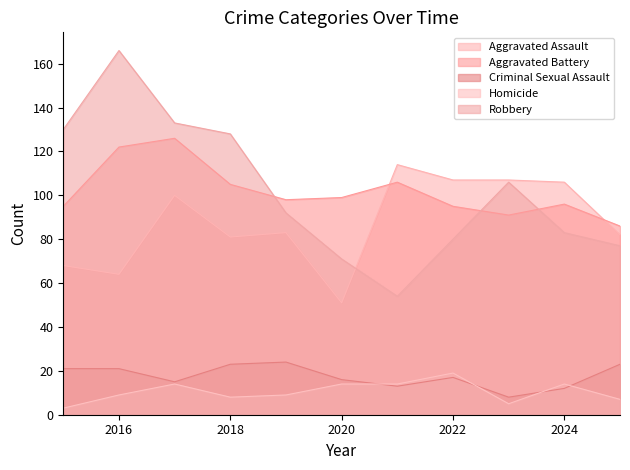

At which category is the sum across all series the highest?

2017